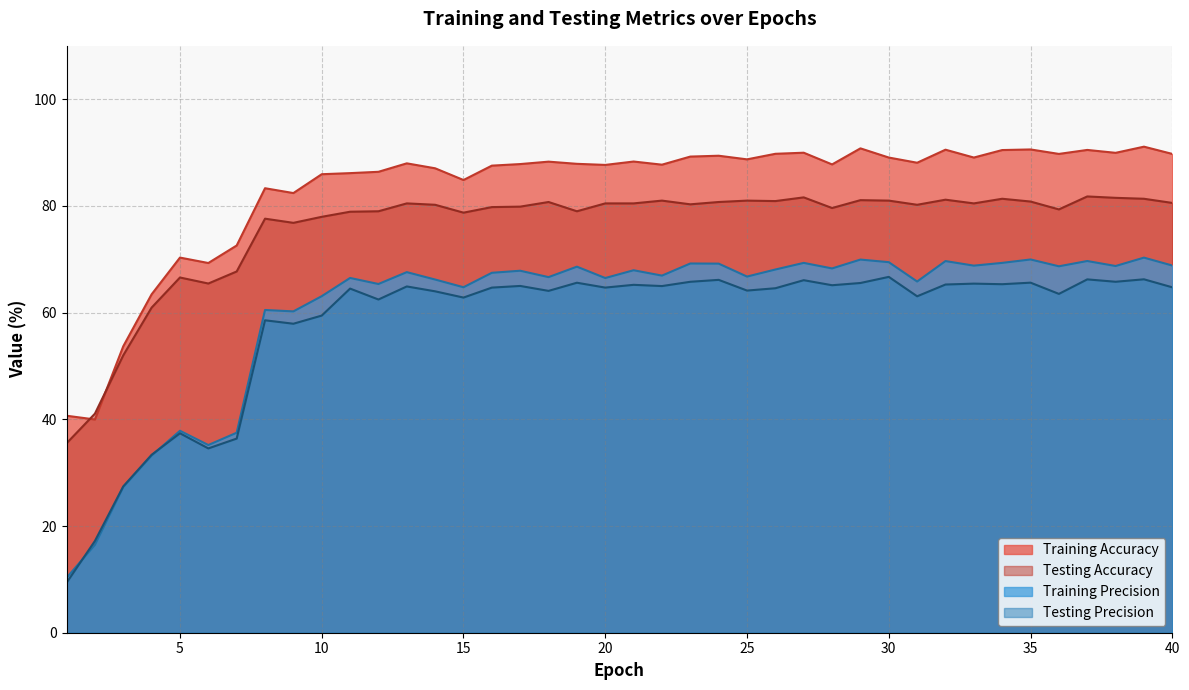

Reading left to right, extract all data points from this chart.

Training Accuracy: 1=40.7	2=40.0	3=53.7	4=63.4	5=70.3	6=69.3	7=72.6	8=83.3	9=82.4	10=85.9	11=86.1	12=86.4	13=88.0	14=87.0	15=84.9	16=87.5	17=87.8	18=88.3	19=87.9	20=87.7	21=88.3	22=87.7	23=89.2	24=89.4	25=88.7	26=89.8	27=90.0	28=87.8	29=90.8	30=89.1	31=88.1	32=90.5	33=89.1	34=90.5	35=90.6	36=89.7	37=90.5	38=89.9	39=91.1	40=89.7
Testing Accuracy: 1=35.5	2=41.1	3=52.0	4=60.9	5=66.6	6=65.5	7=67.7	8=77.6	9=76.8	10=78.0	11=78.9	12=79.0	13=80.5	14=80.2	15=78.7	16=79.8	17=79.9	18=80.7	19=79.0	20=80.5	21=80.5	22=81.0	23=80.3	24=80.7	25=81.0	26=80.9	27=81.6	28=79.6	29=81.1	30=81.0	31=80.2	32=81.2	33=80.5	34=81.3	35=80.8	36=79.3	37=81.8	38=81.5	39=81.3	40=80.6
Training Precision: 1=10.3	2=16.5	3=27.3	4=33.2	5=37.9	6=35.2	7=37.5	8=60.5	9=60.2	10=63.1	11=66.5	12=65.4	13=67.6	14=66.2	15=64.8	16=67.5	17=67.8	18=66.6	19=68.6	20=66.5	21=67.9	22=66.9	23=69.2	24=69.2	25=66.8	26=68.1	27=69.3	28=68.3	29=69.9	30=69.5	31=65.8	32=69.7	33=68.8	34=69.3	35=70.0	36=68.7	37=69.7	38=68.7	39=70.3	40=68.8
Testing Precision: 1=9.4	2=17.2	3=27.4	4=33.3	5=37.4	6=34.5	7=36.4	8=58.6	9=57.9	10=59.4	11=64.5	12=62.5	13=64.9	14=64.0	15=62.8	16=64.7	17=65.0	18=64.1	19=65.6	20=64.7	21=65.2	22=65.0	23=65.8	24=66.1	25=64.1	26=64.6	27=66.1	28=65.1	29=65.5	30=66.7	31=63.1	32=65.3	33=65.4	34=65.3	35=65.6	36=63.5	37=66.2	38=65.8	39=66.2	40=64.7